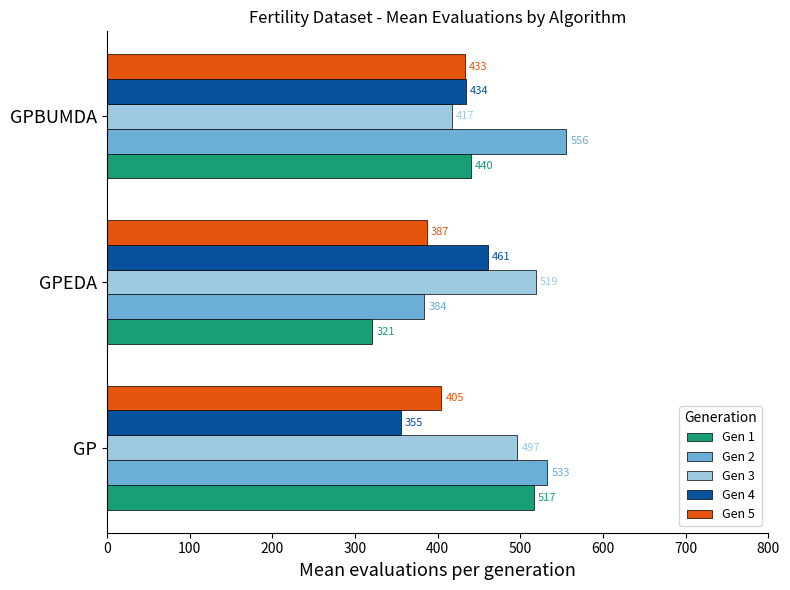

Rank the categories by Gen 1 value from lowest to highest.

GPEDA, GPBUMDA, GP